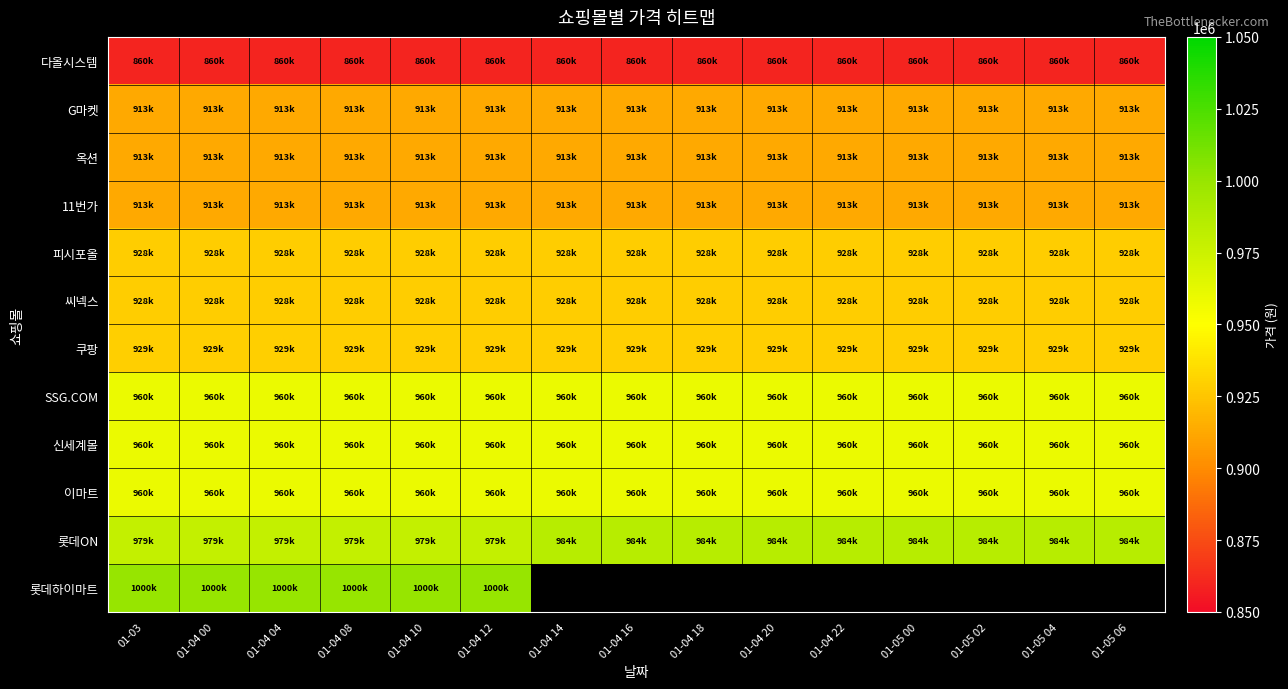

What is the maximum value for SSG.COM?

960000.0